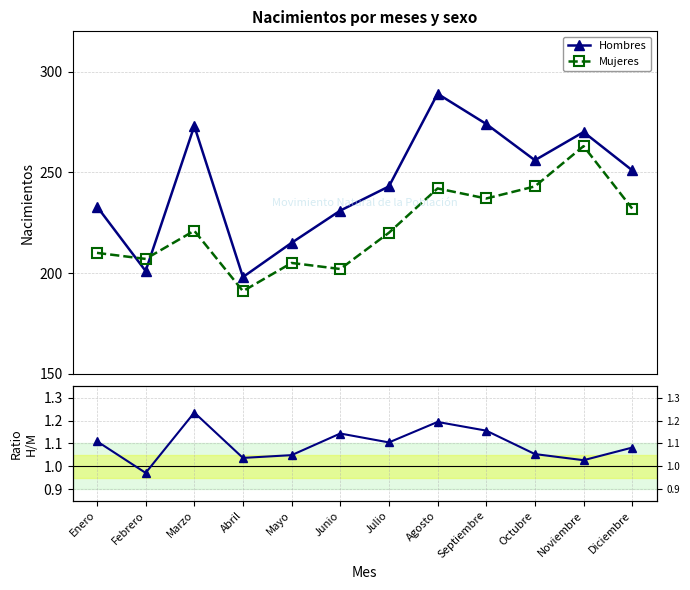

Where is the first local maximum for Mujeres?

Marzo